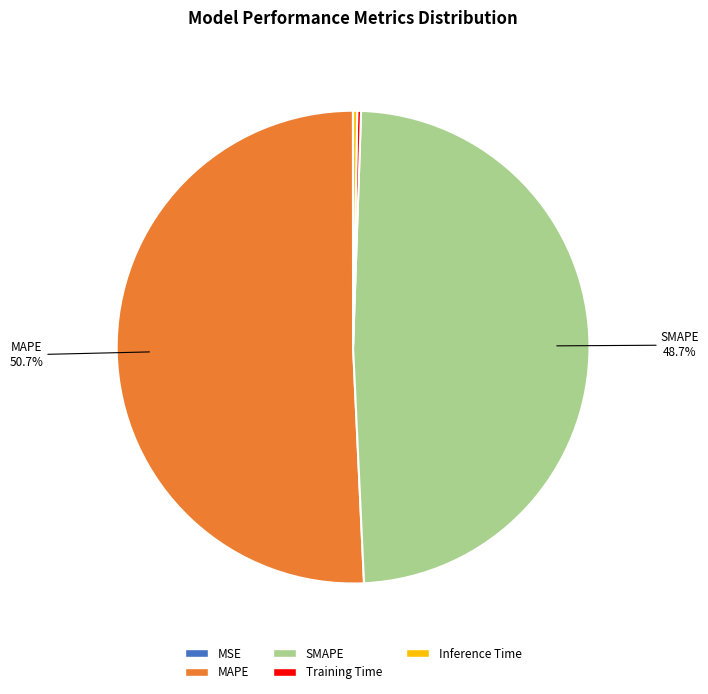

Does any single category account for the majority?

Yes